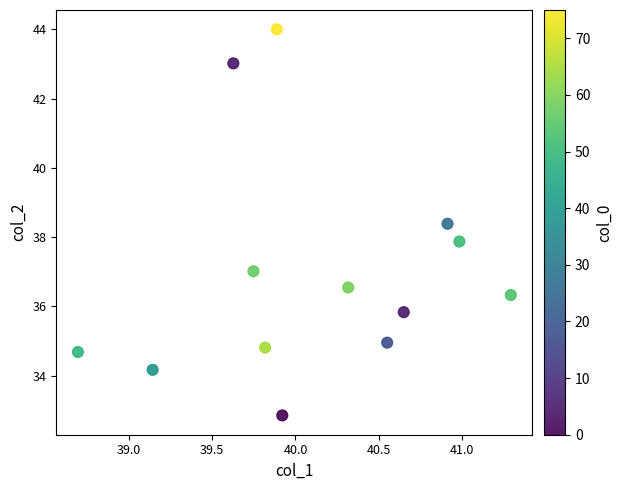

What Y value in the scatter plot is closest to 38?

37.9